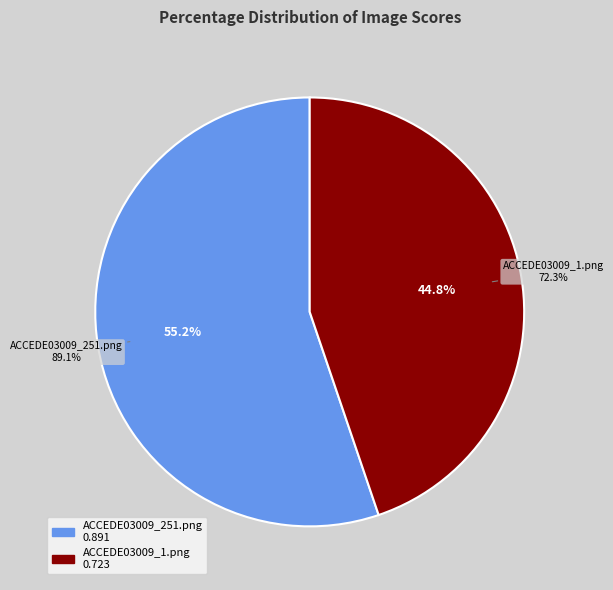

True or false: ACCEDE03009_251.png accounts for 42% of the total.

False